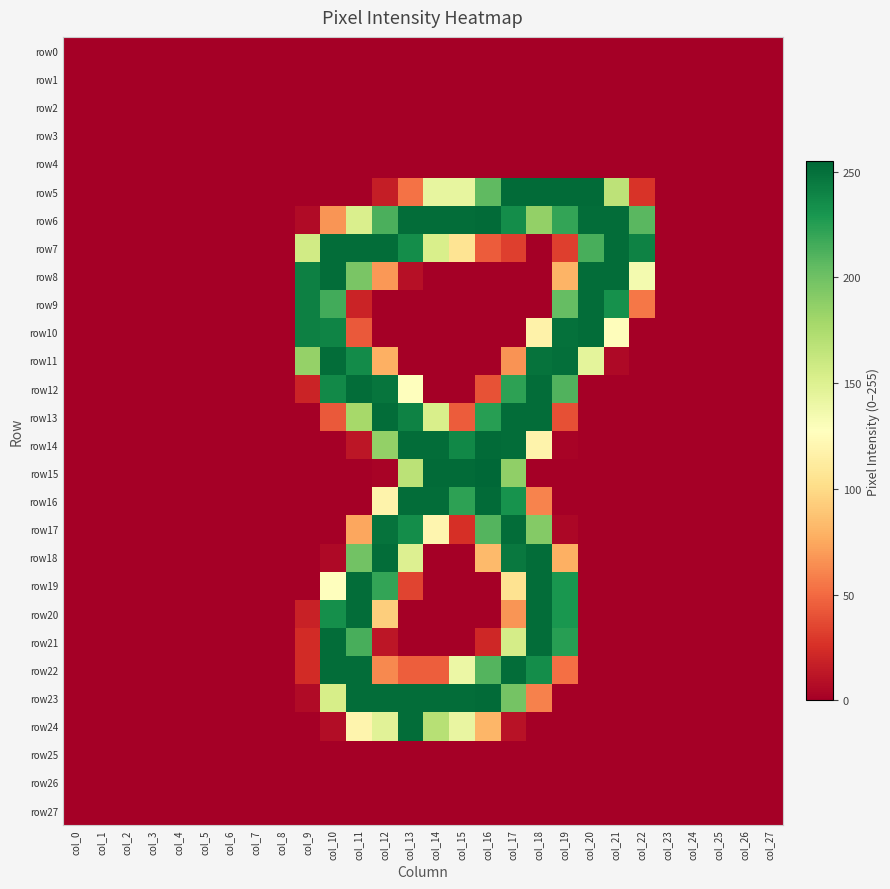

At col_18, list the series in order from smallest to largest.

row0, row1, row2, row3, row4, row7, row8, row9, row15, row24, row25, row26, row27, row23, row16, row10, row14, row6, row17, row22, row11, row12, row13, row18, row19, row20, row21, row5